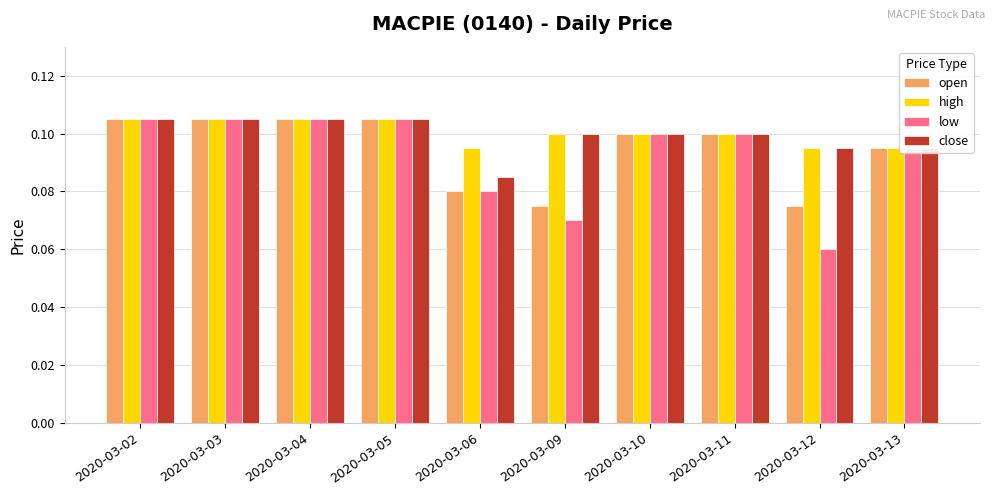

What is the sum of all high values?

1.0